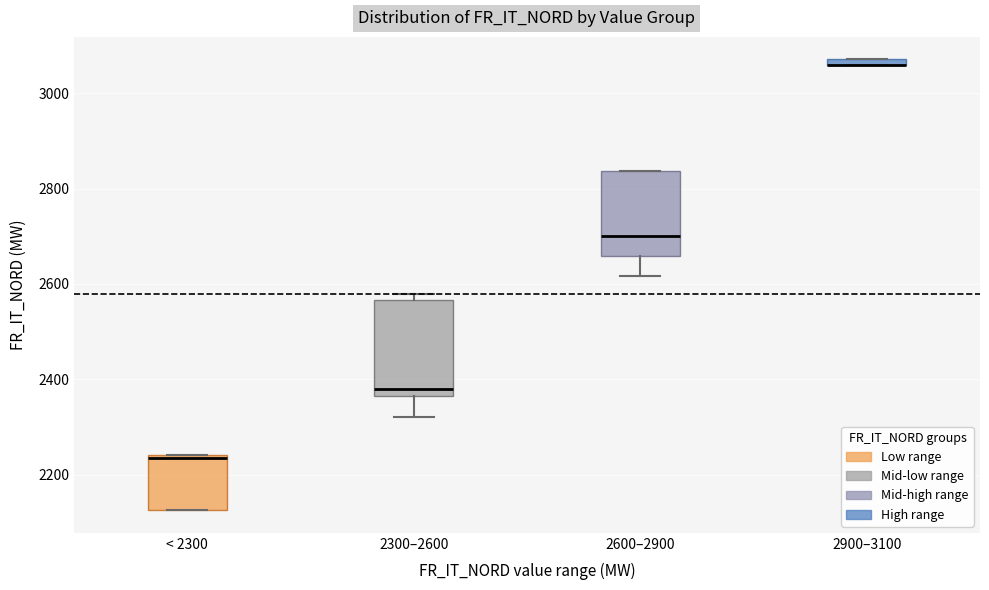

Comparing the boxes themselves (not the whiskers), which one is the tallest?

2300–2600